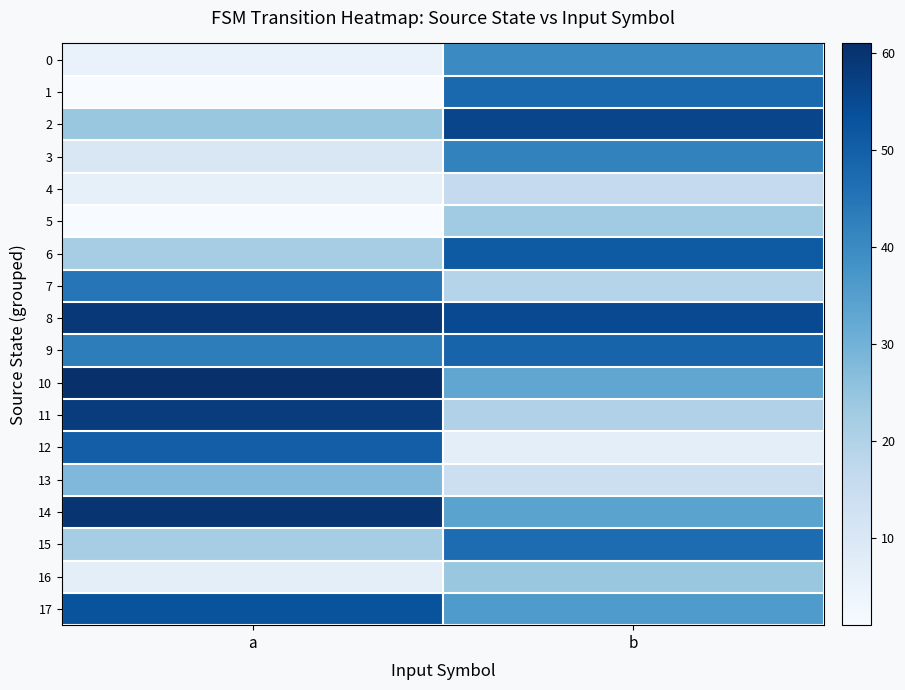

What is the difference between the highest and lowest values at a?

60